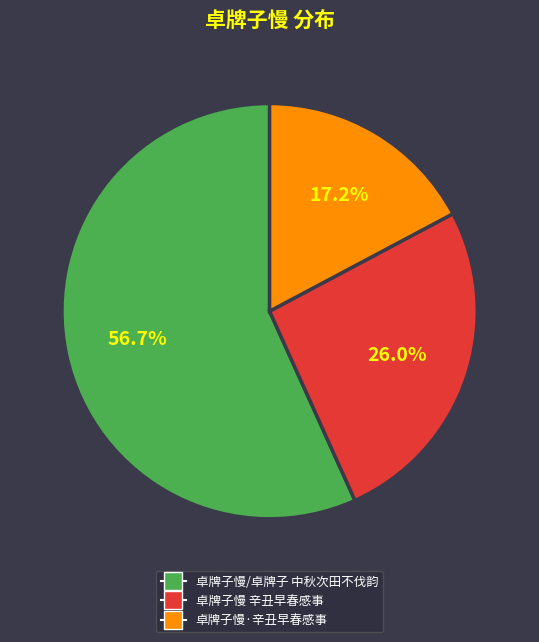

What is the ratio of the value at 卓牌子慢·辛丑早春感事 to the value at 卓牌子慢 辛丑早春感事?

0.7